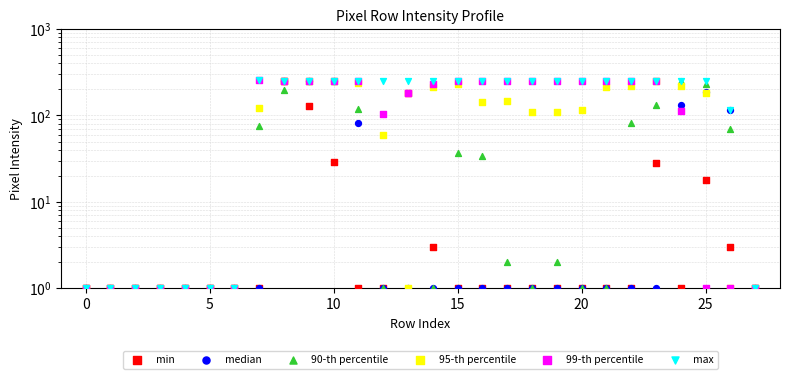

Which series contains the lowest Y value?

min